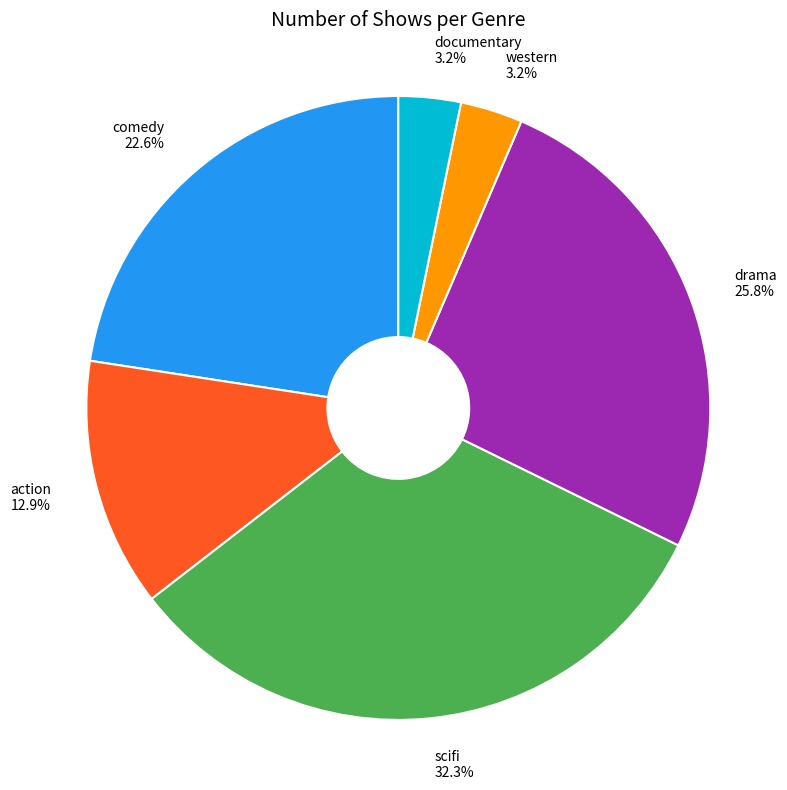

Is the sum of action and drama greater than half?

No